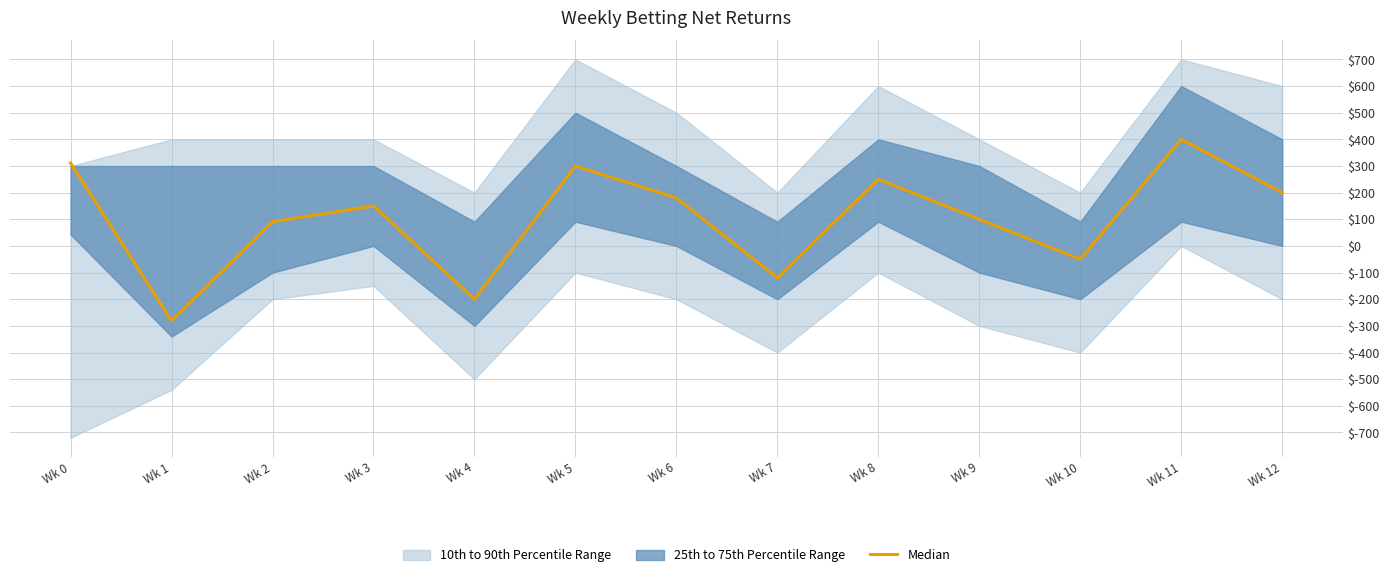

The chart shows a value of -146.9 at Wk 1. True or false?

False